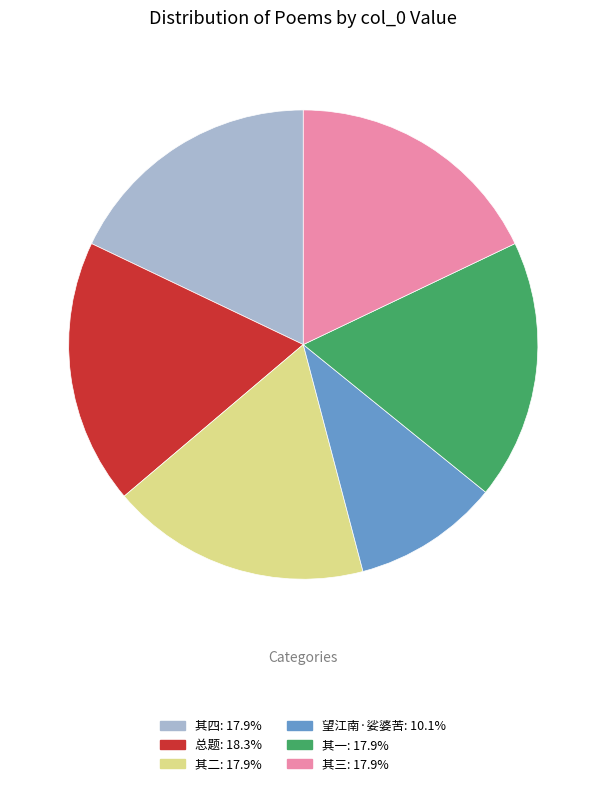

Does any single category account for the majority?

No